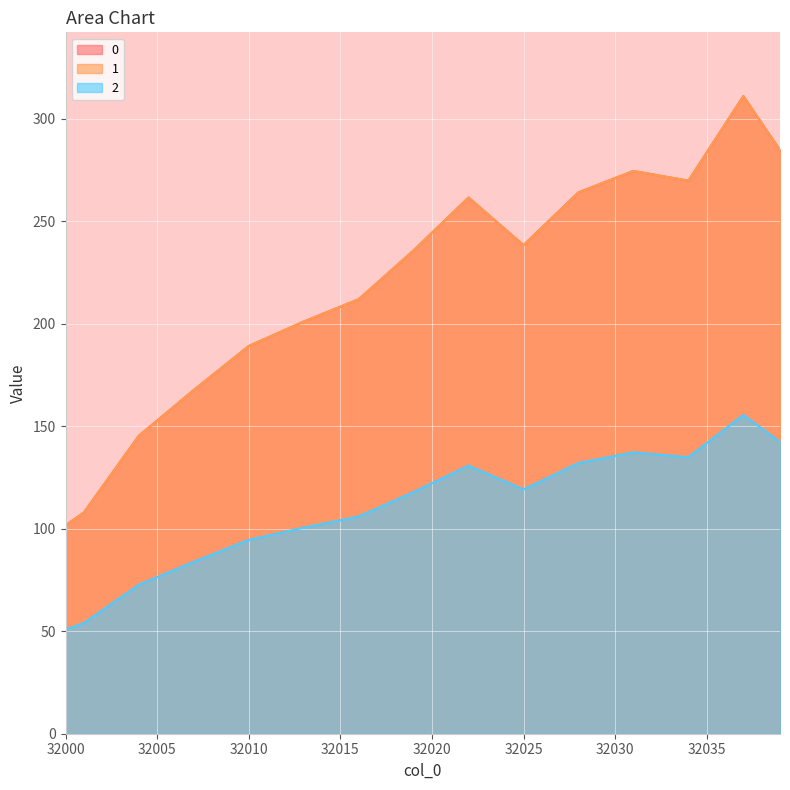

Count the number of data series in this chart.

3